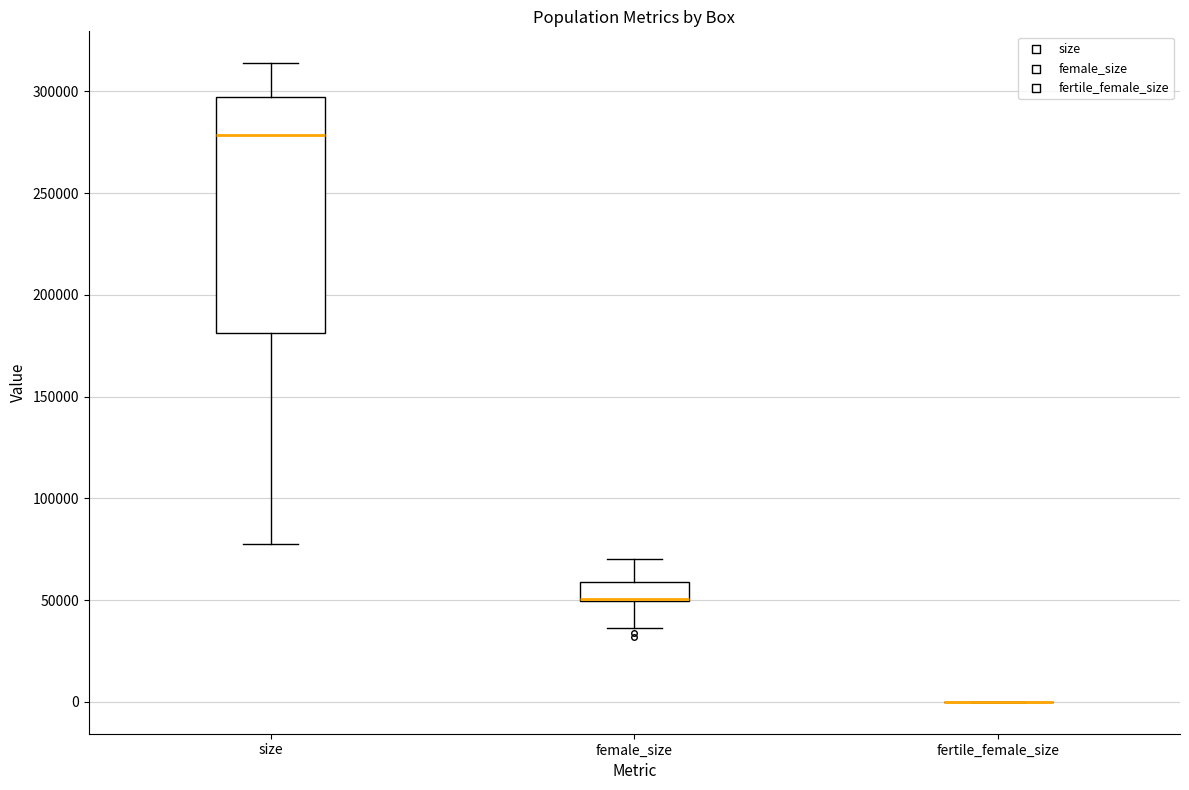

Comparing the boxes themselves (not the whiskers), which one is the tallest?

size